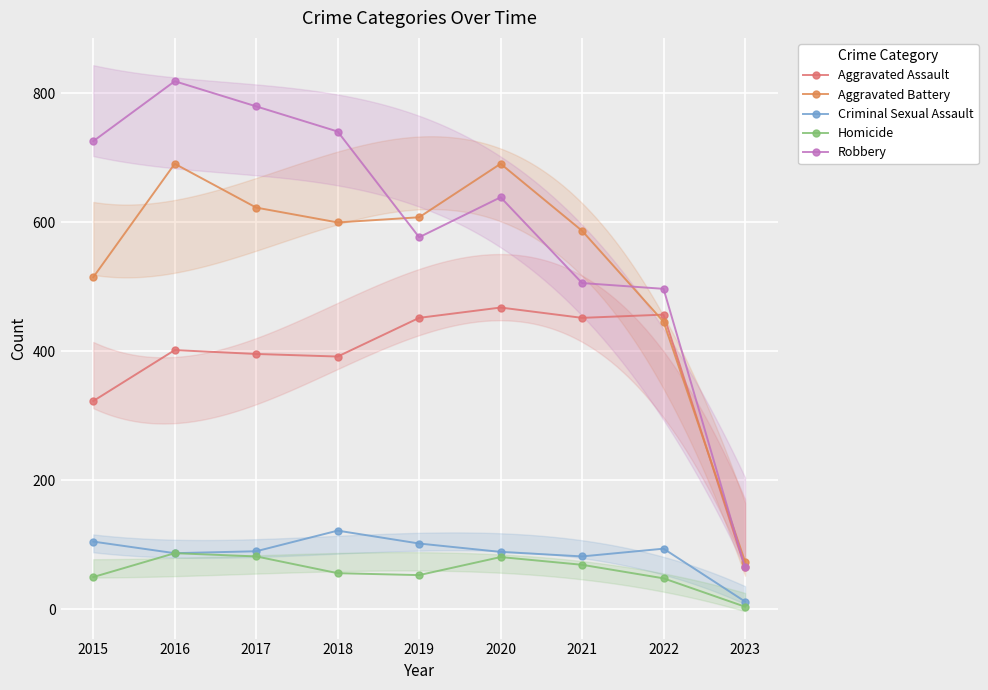

What are all the series names shown in the legend?

Aggravated Assault, Aggravated Battery, Criminal Sexual Assault, Homicide, Robbery